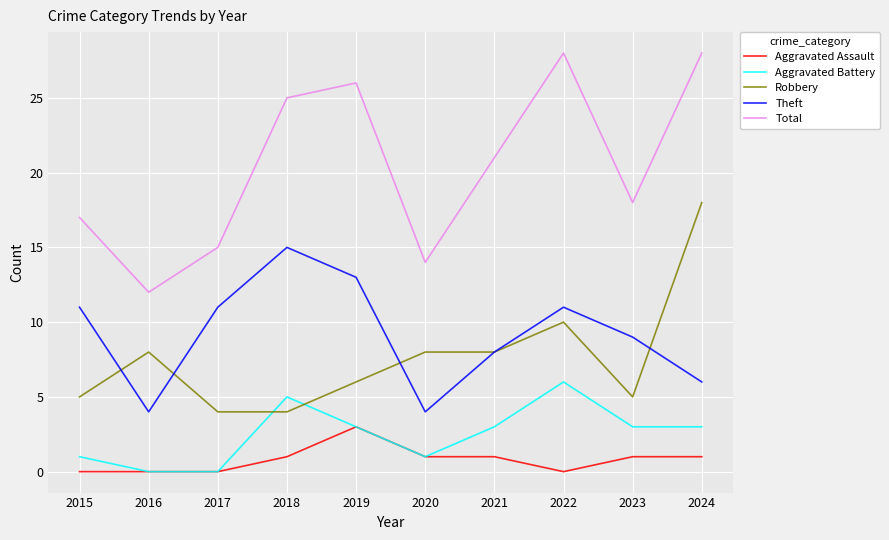

True or false: Theft and Aggravated Battery cross at least once.

False